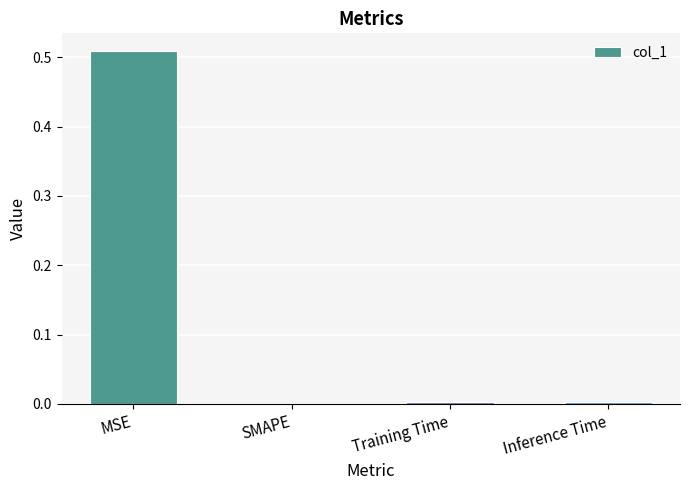

Which category has the highest value across all series?

MSE